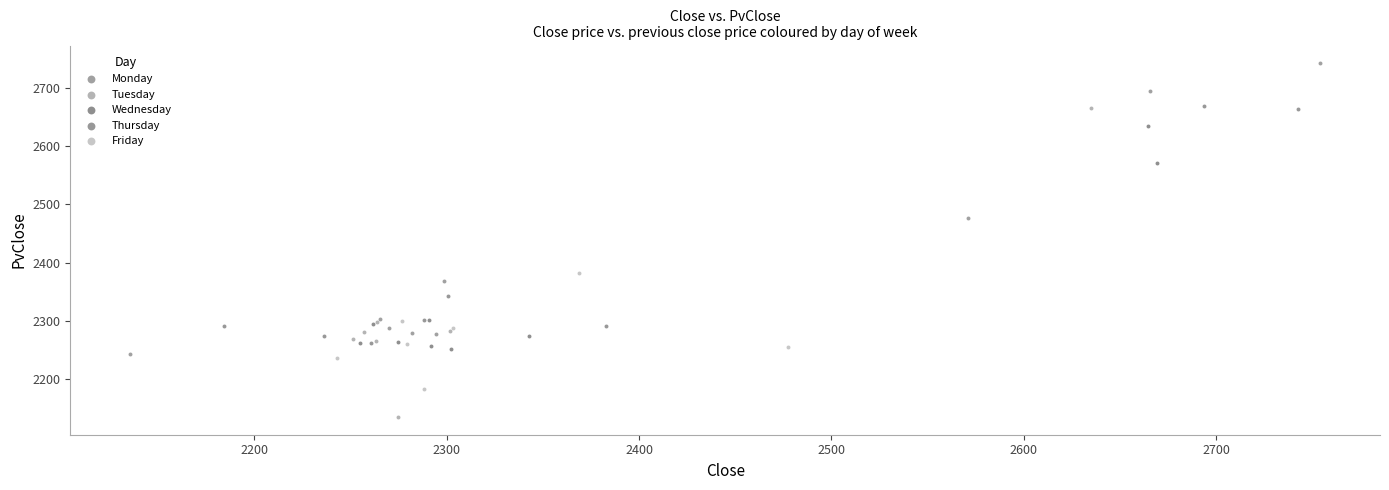

Which series reaches the minimum Y coordinate?

Tuesday